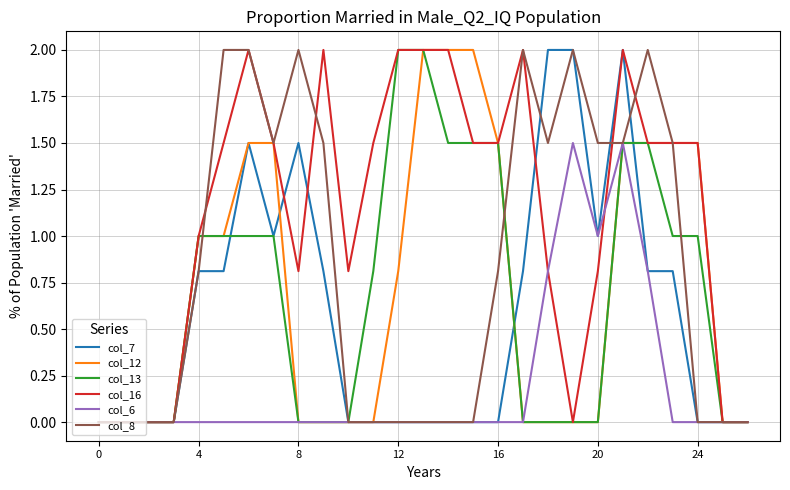

Which series has the largest total across all categories?

col_16